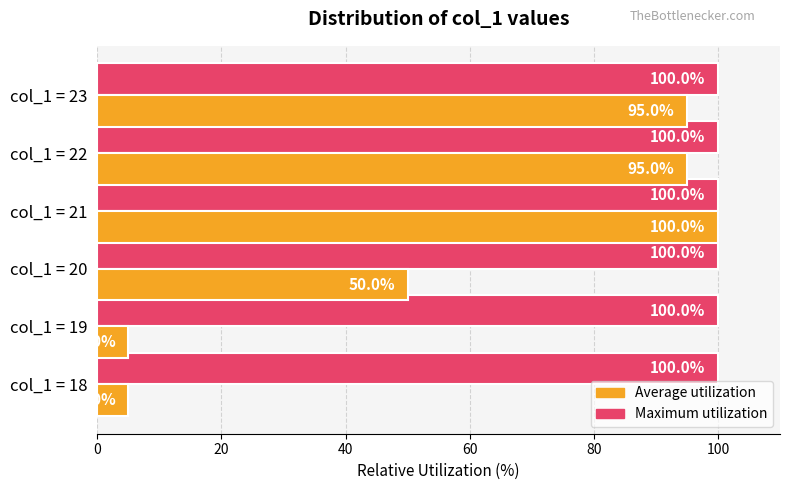

What is the average value of the Average utilization series?

58